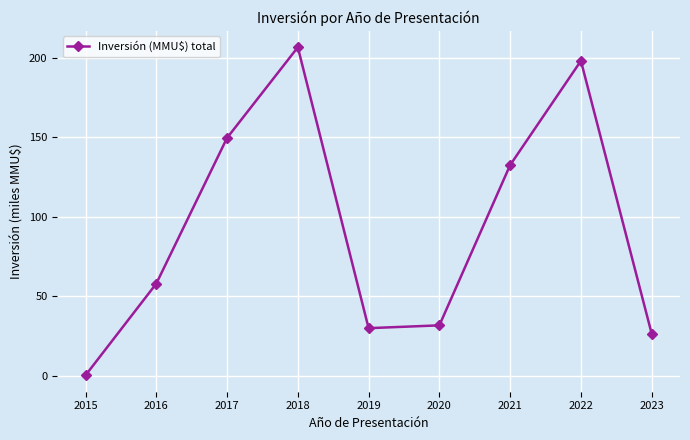

True or false: the data shows 132.5 at 2021.

True